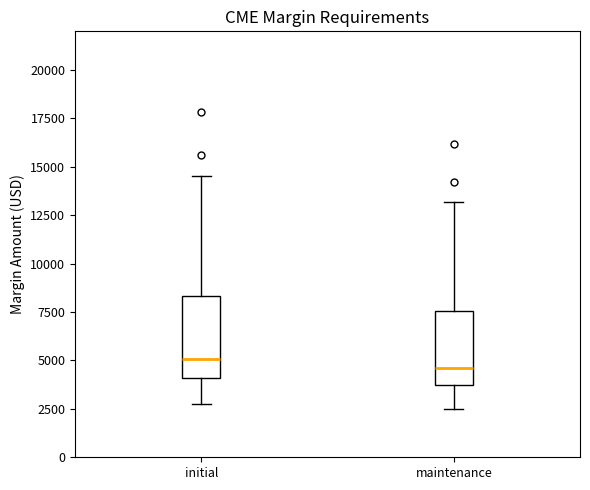

Reading left to right, read every box against the y-axis: the position of its median line, the range the box covers, and the ends of its whiskers. The values are not printed on the chart, so give them approximately, as read against the axis.

initial: median 5000, box 4000 to 8500, whiskers 3000 to 14500
maintenance: median 4500, box 3500 to 7500, whiskers 2500 to 13000